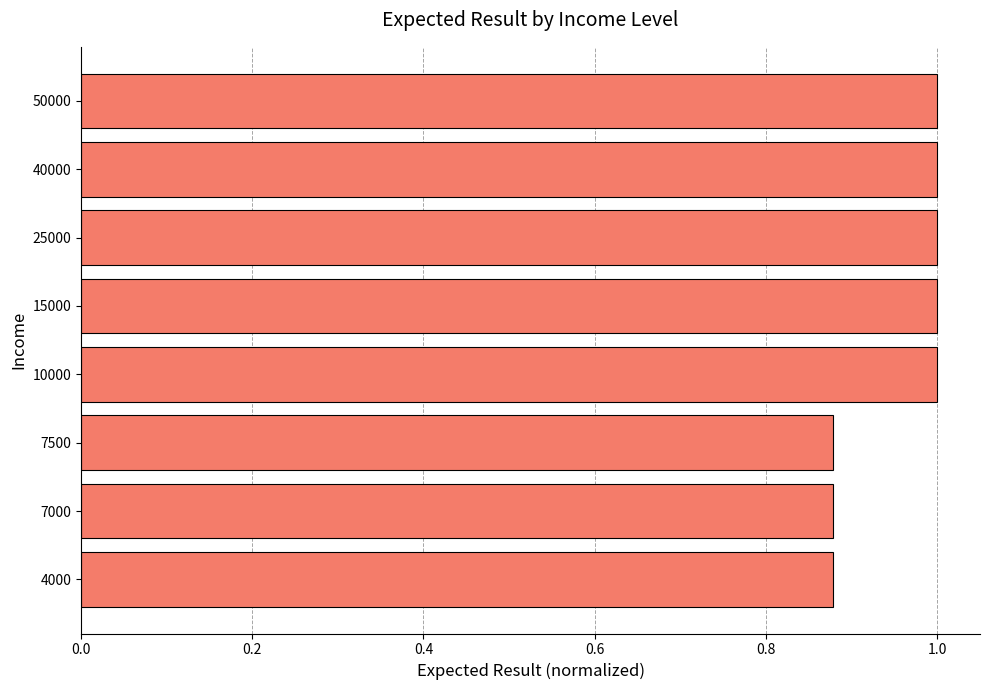

Between 25000 and 7000, which is larger?

25000